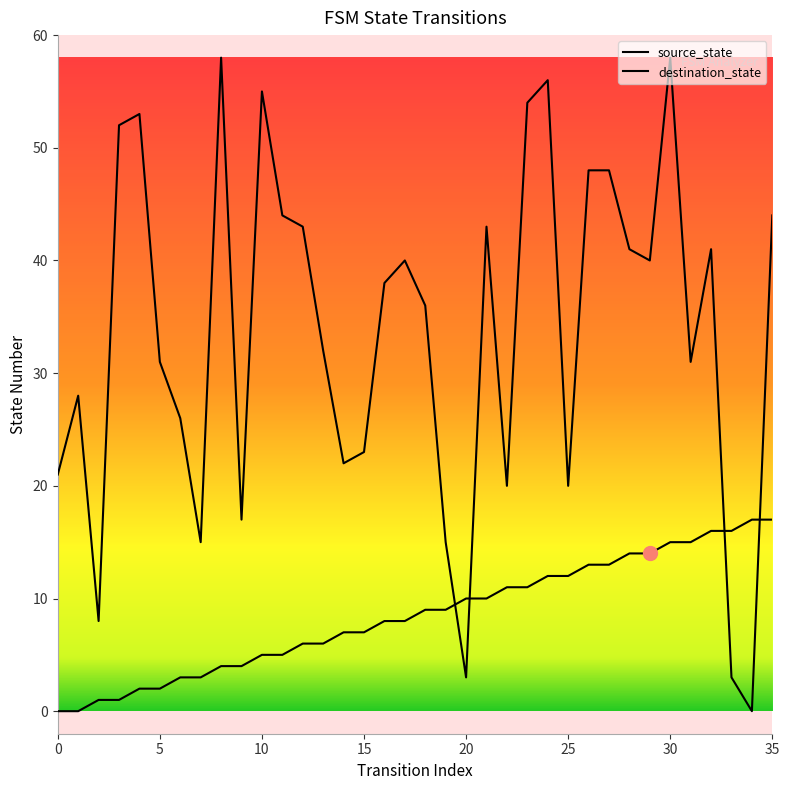

Is this an area chart (filled region under the line)?

No